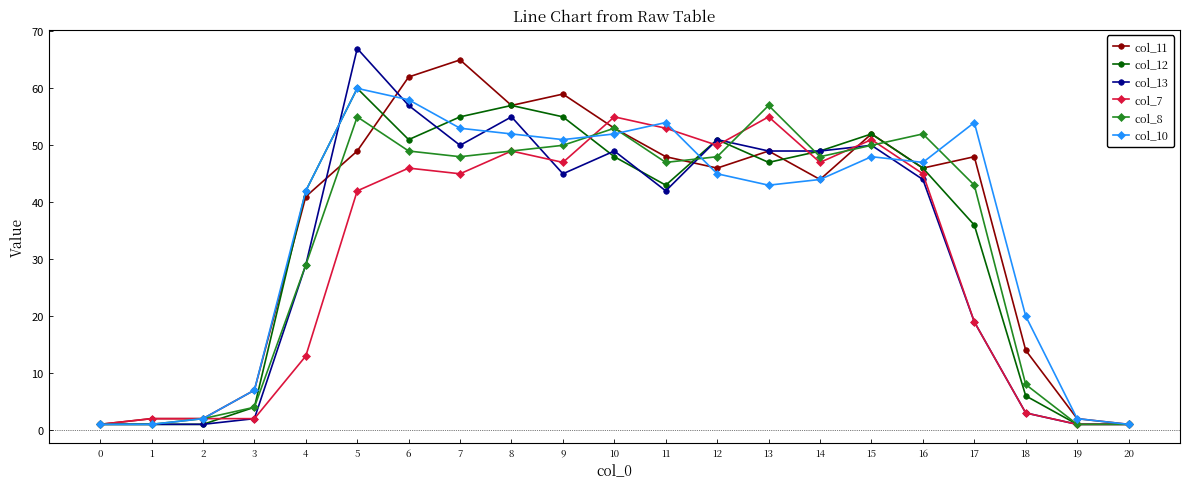

Is it true that col_13 equals 24 at 14?

False